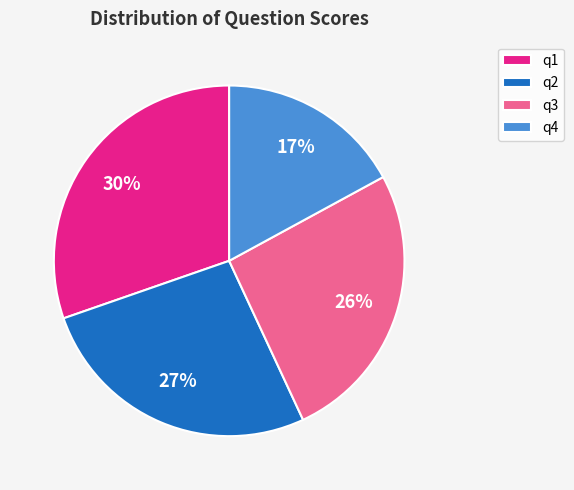

Rank the categories by value from highest to lowest.

q1, q2, q3, q4